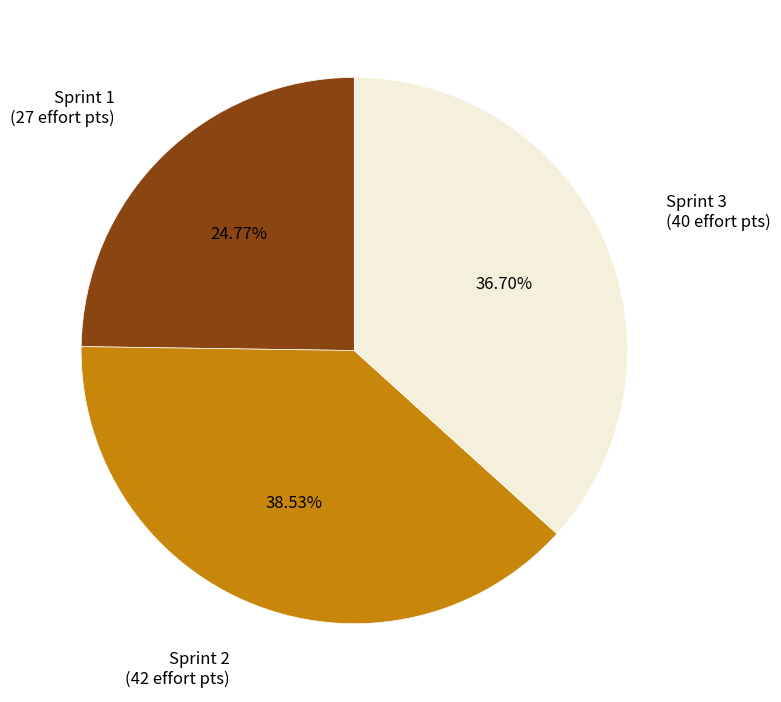

Is there any slice that represents more than half of the pie?

No